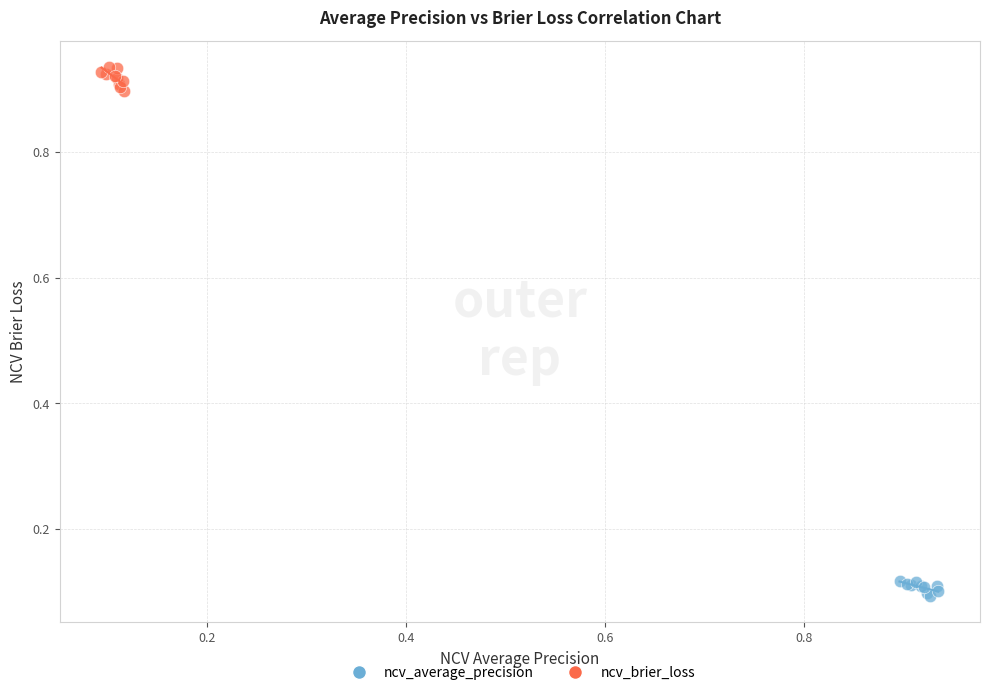

Which series contains the highest Y value?

ncv_brier_loss